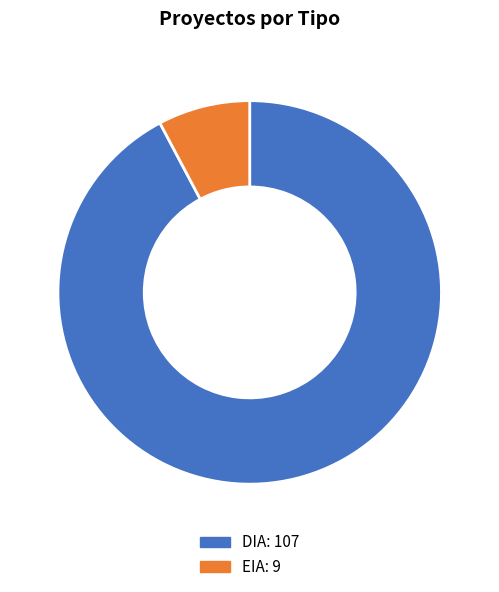

What is the largest slice in the pie chart?

DIA